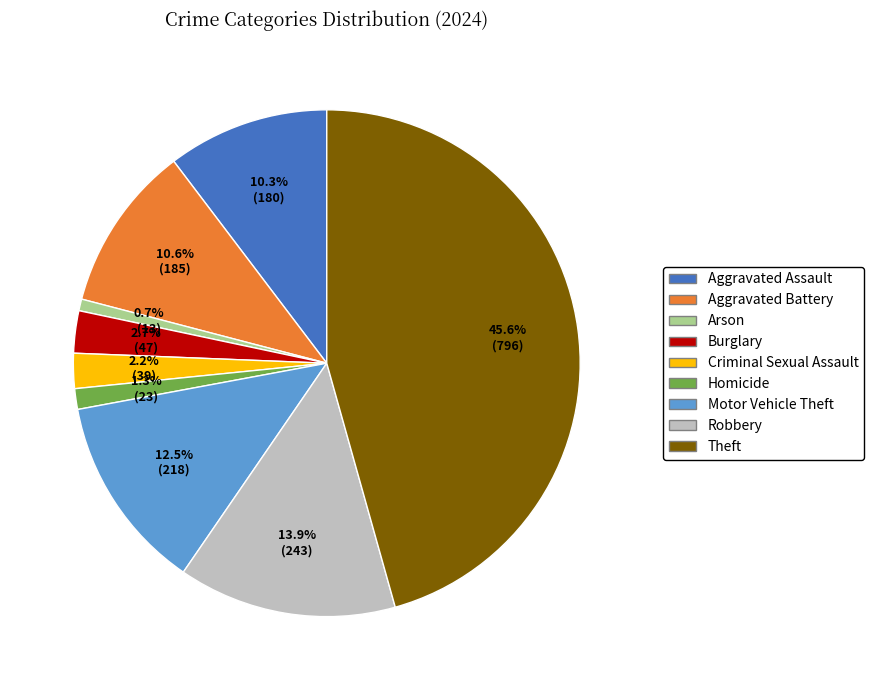

How many slices are in this pie chart?

9